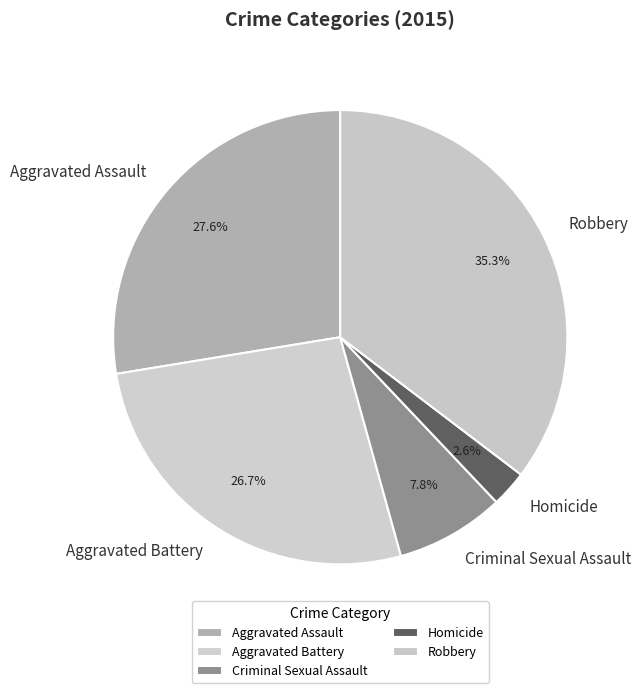

Which category has the biggest portion of the pie?

Robbery